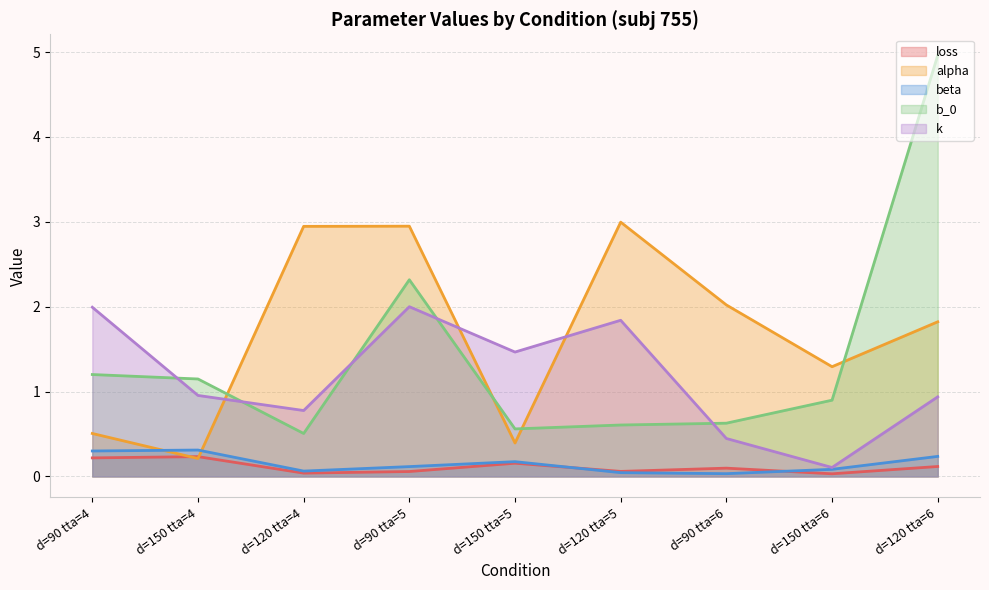

Reading left to right, extract all data points from this chart.

loss: 0.2	0.2	0.0	0.1	0.2	0.1	0.1	0.0	0.1
alpha: 0.5	0.2	2.9	2.9	0.4	3.0	2.0	1.3	1.8
beta: 0.3	0.3	0.1	0.1	0.2	0.0	0.0	0.1	0.2
b_0: 1.2	1.1	0.5	2.3	0.6	0.6	0.6	0.9	5.0
k: 2.0	1.0	0.8	2.0	1.5	1.8	0.4	0.1	0.9